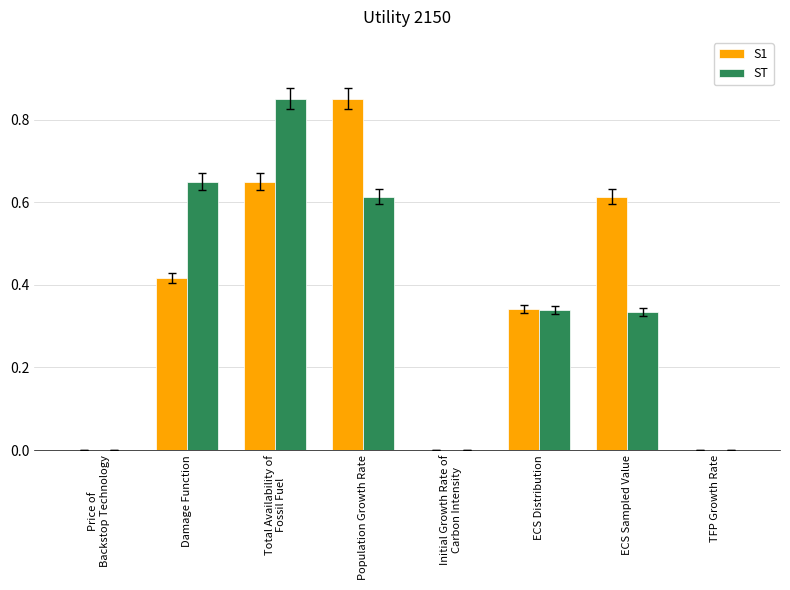

What is the sum of the ST values at ECS Distribution and Population Growth Rate?

1.0